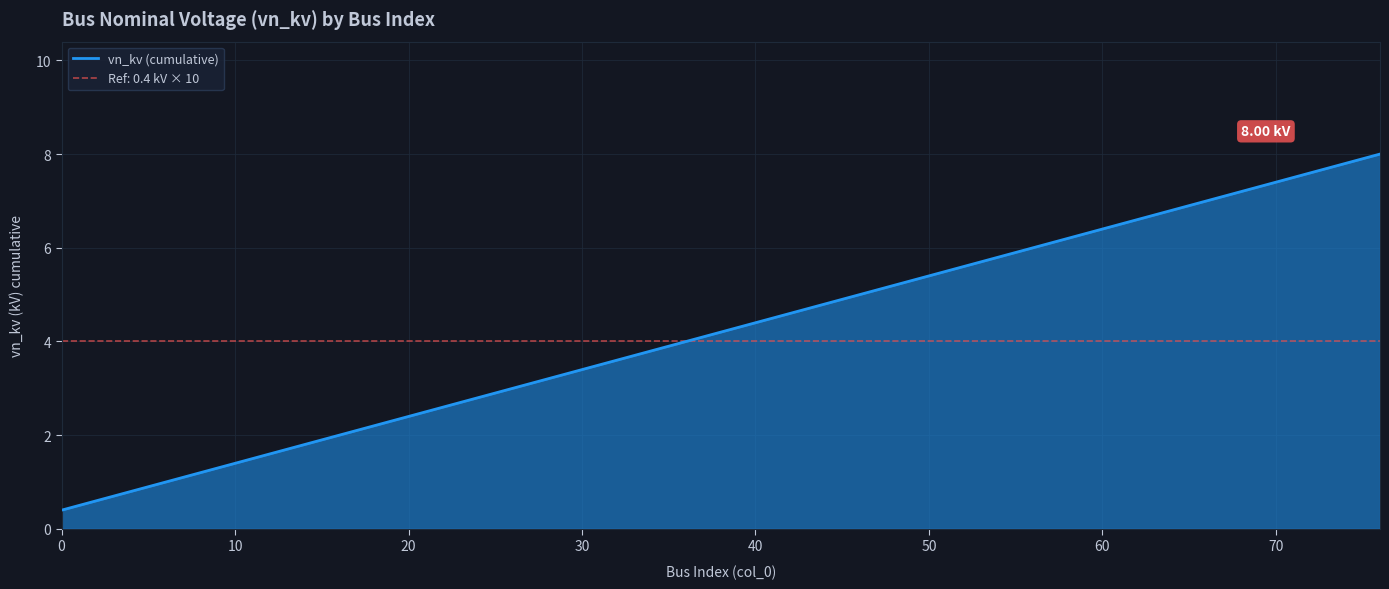

Is it true that the value at 0 is 0.1?

False